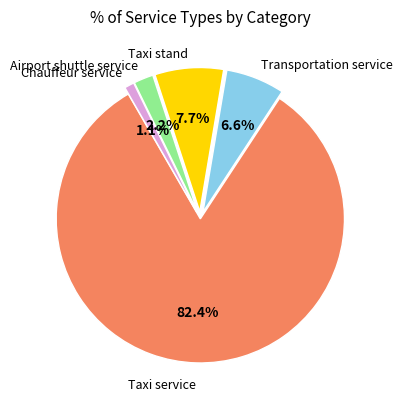

Is there a majority slice in this chart?

Yes